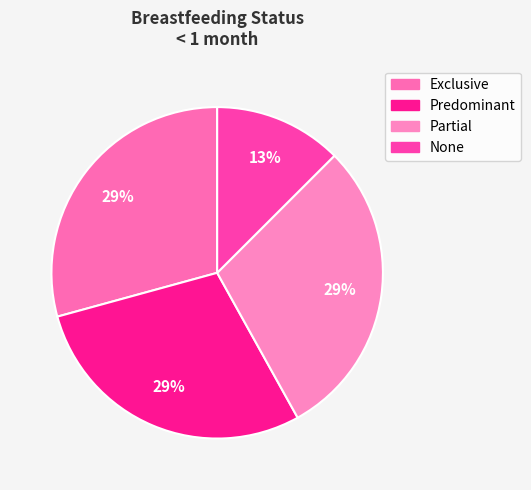

How many slices are in this pie chart?

4